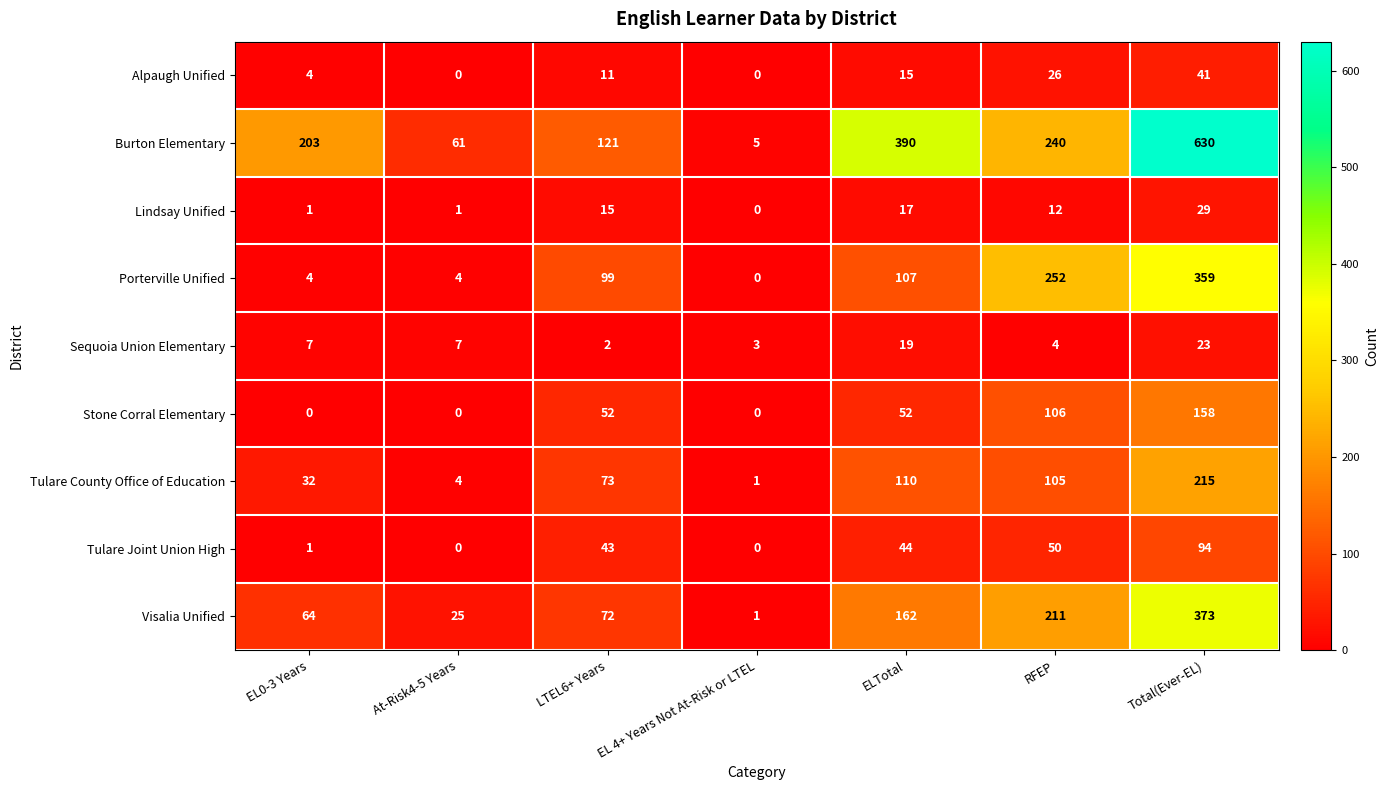

What is the average value of the Visalia Unified series?

130